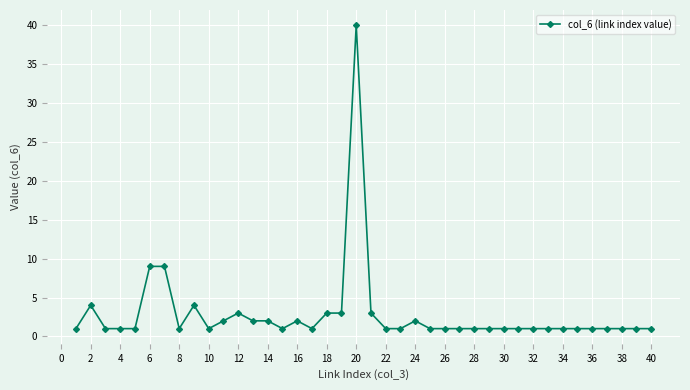

What is the sum of all values?

114